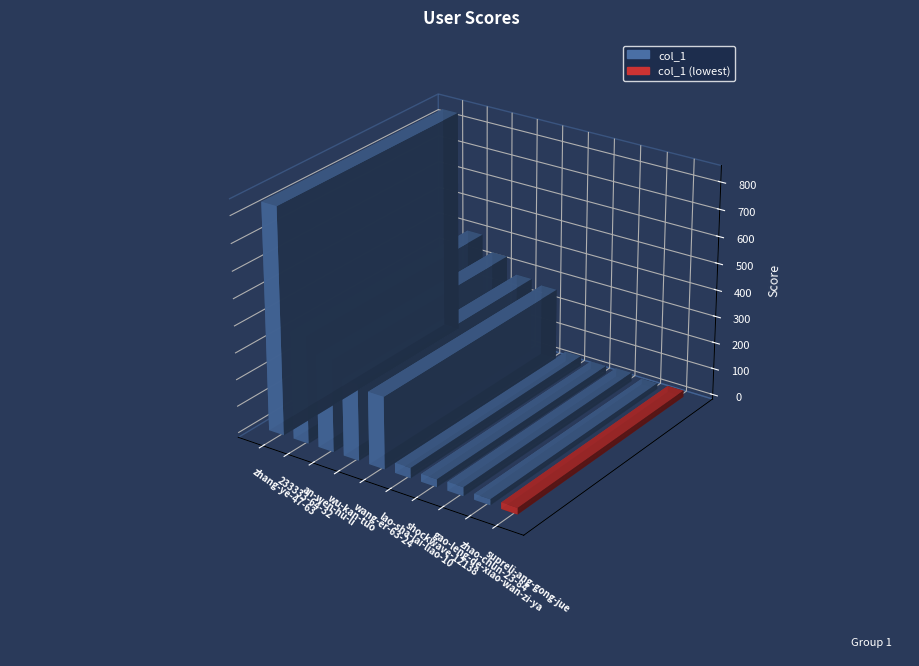

Are the bars horizontal?

No